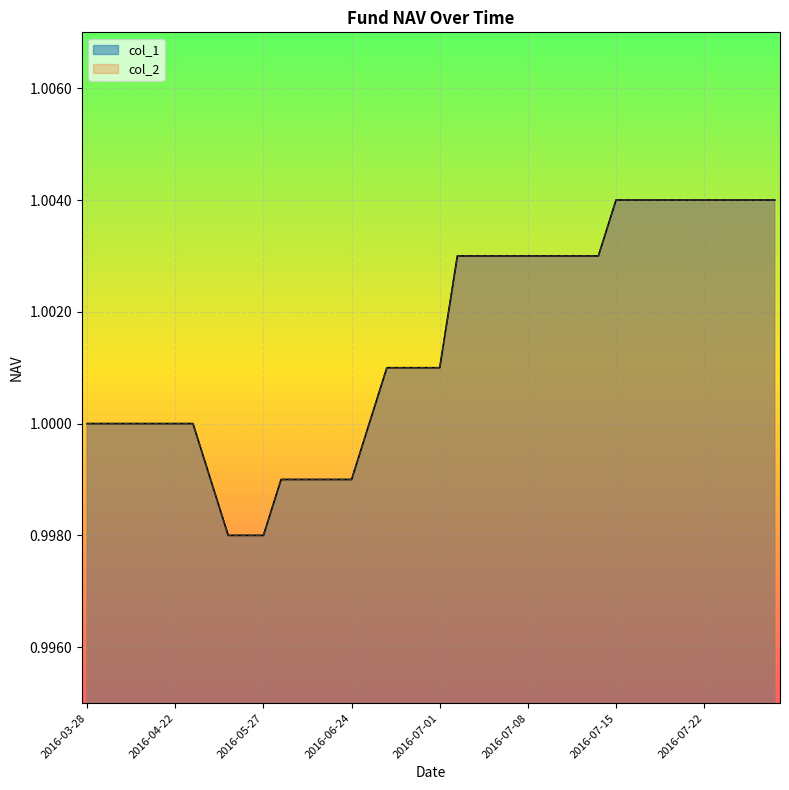

Which series has the largest total across all categories?

col_1